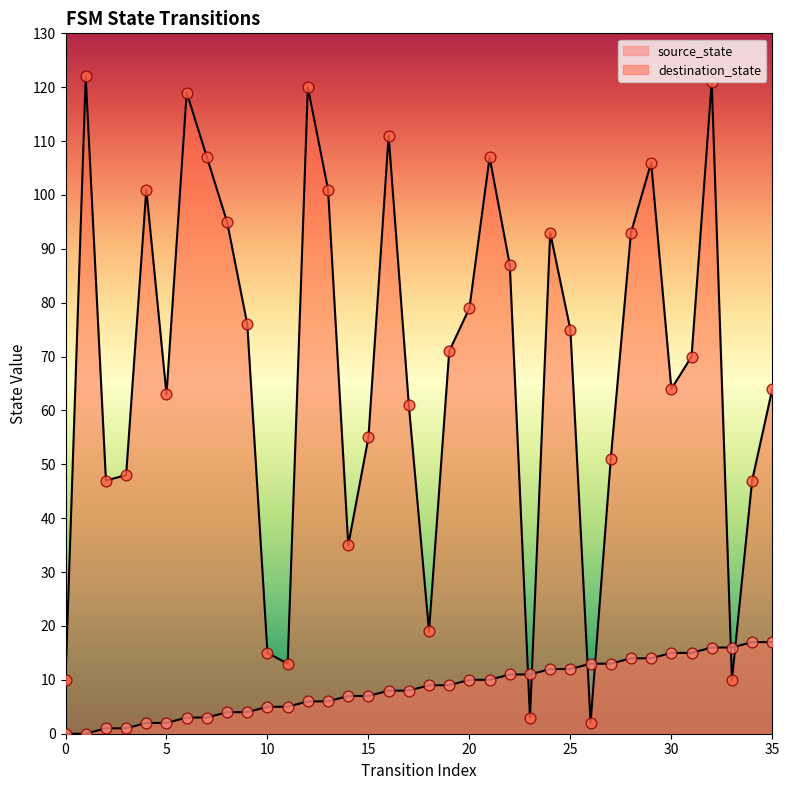

What is the total value across all series at 2?

48